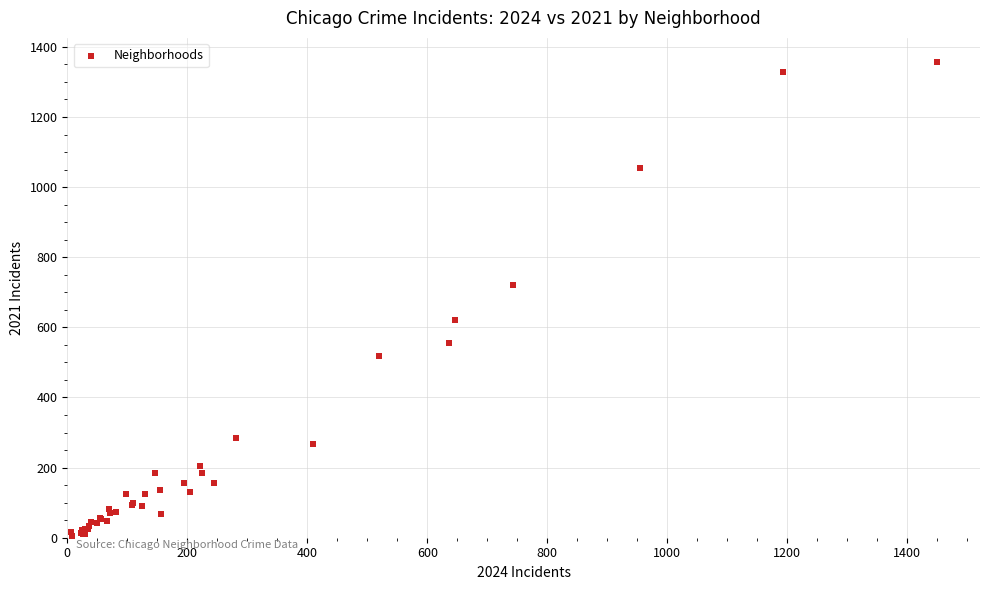

What Y value in the scatter plot is closest to 681?

722